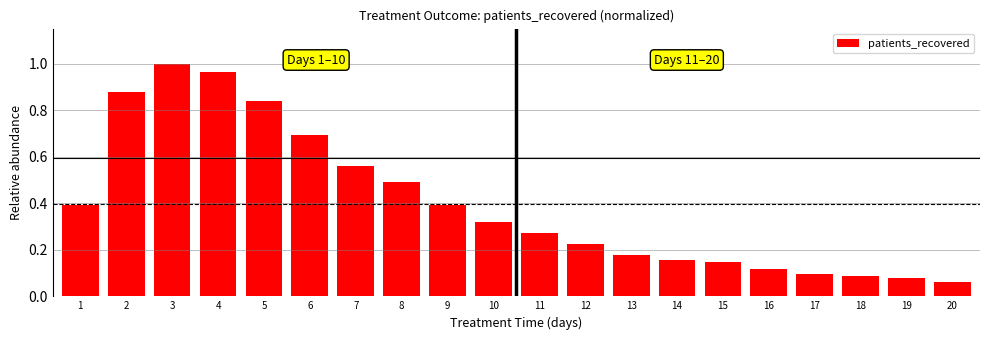

Where is the data nearest to the value 0?

20